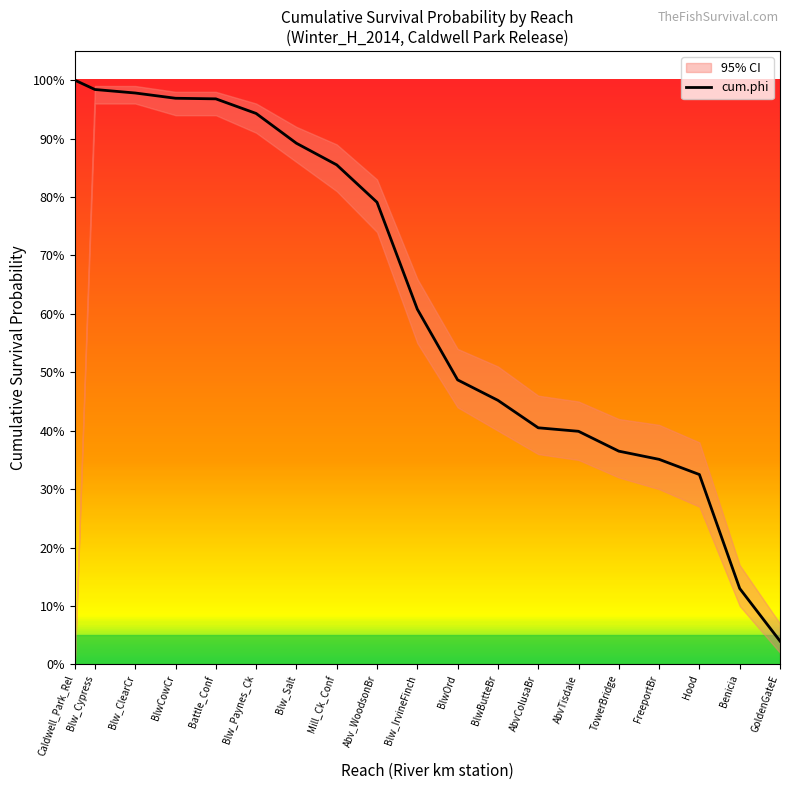

What is the change in value from Blw_Cypress to Blw_Salt?

-0.1